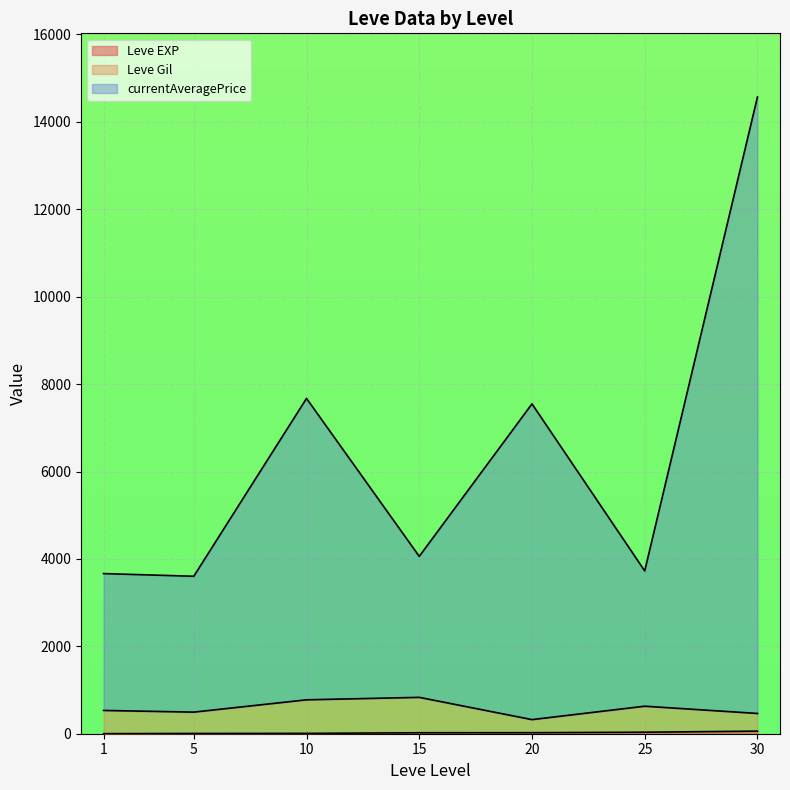

At which category is the sum across all series the highest?

30